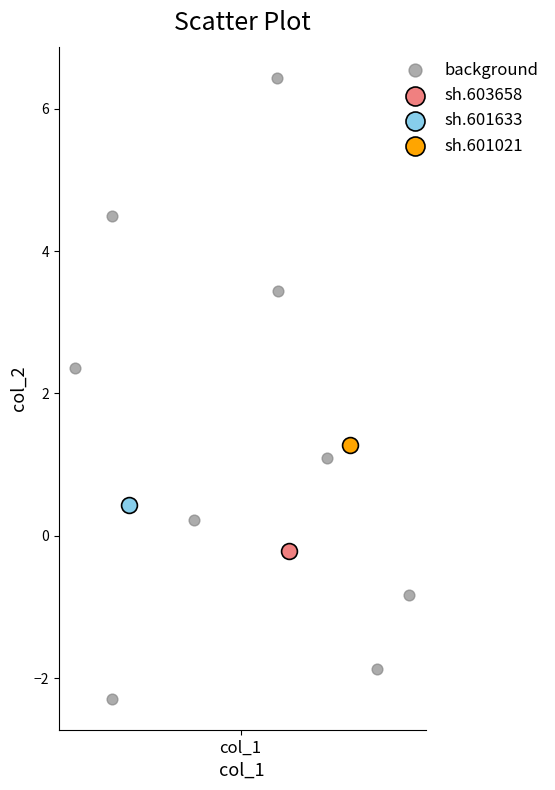

What are all the series names shown in the legend?

background, sh.603658, sh.601633, sh.601021